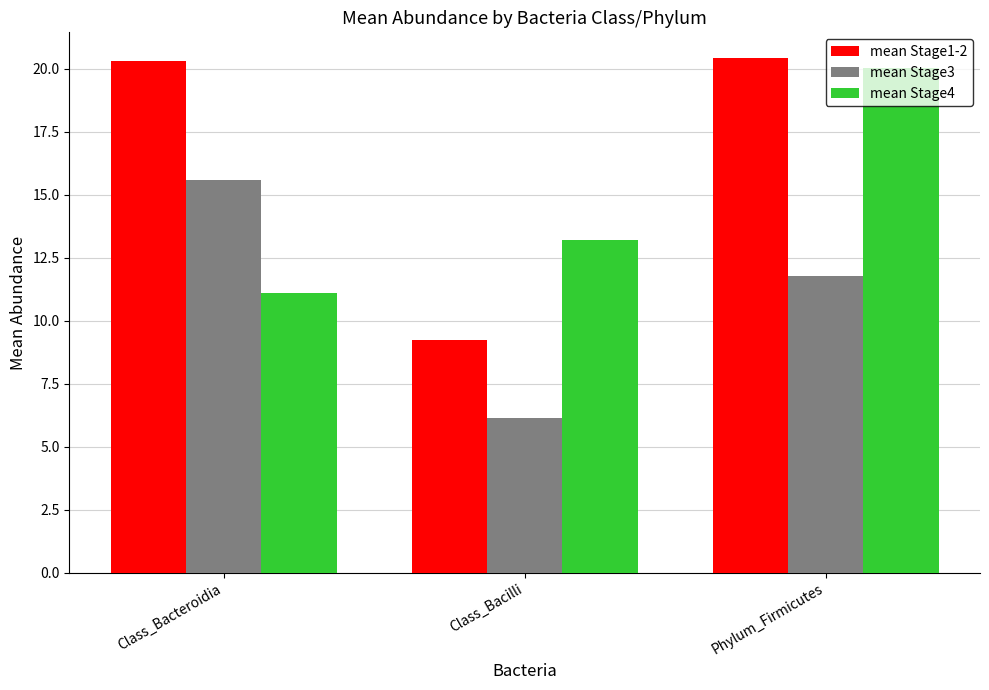

Rank the series at Class_Bacilli from lowest to highest value.

mean Stage3, mean Stage1-2, mean Stage4